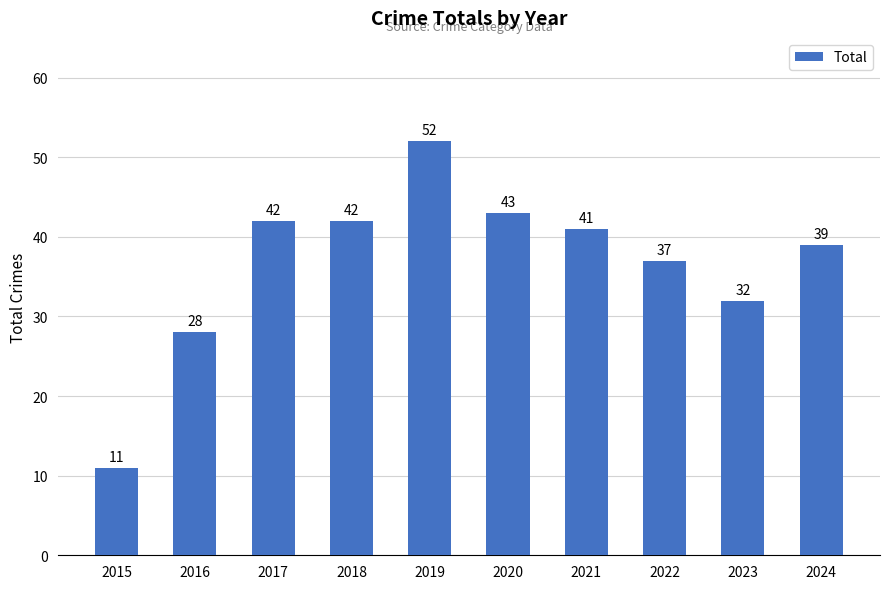

The chart shows a value of 39 at 2024. True or false?

True